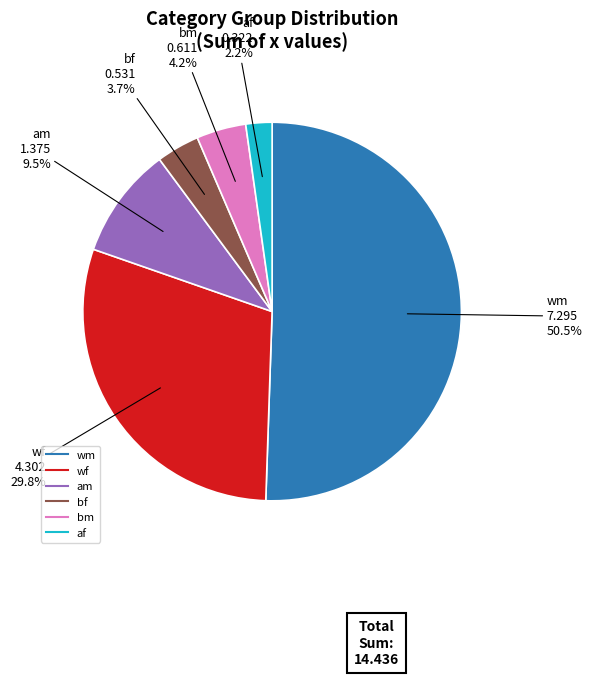

Does any single category account for the majority?

Yes